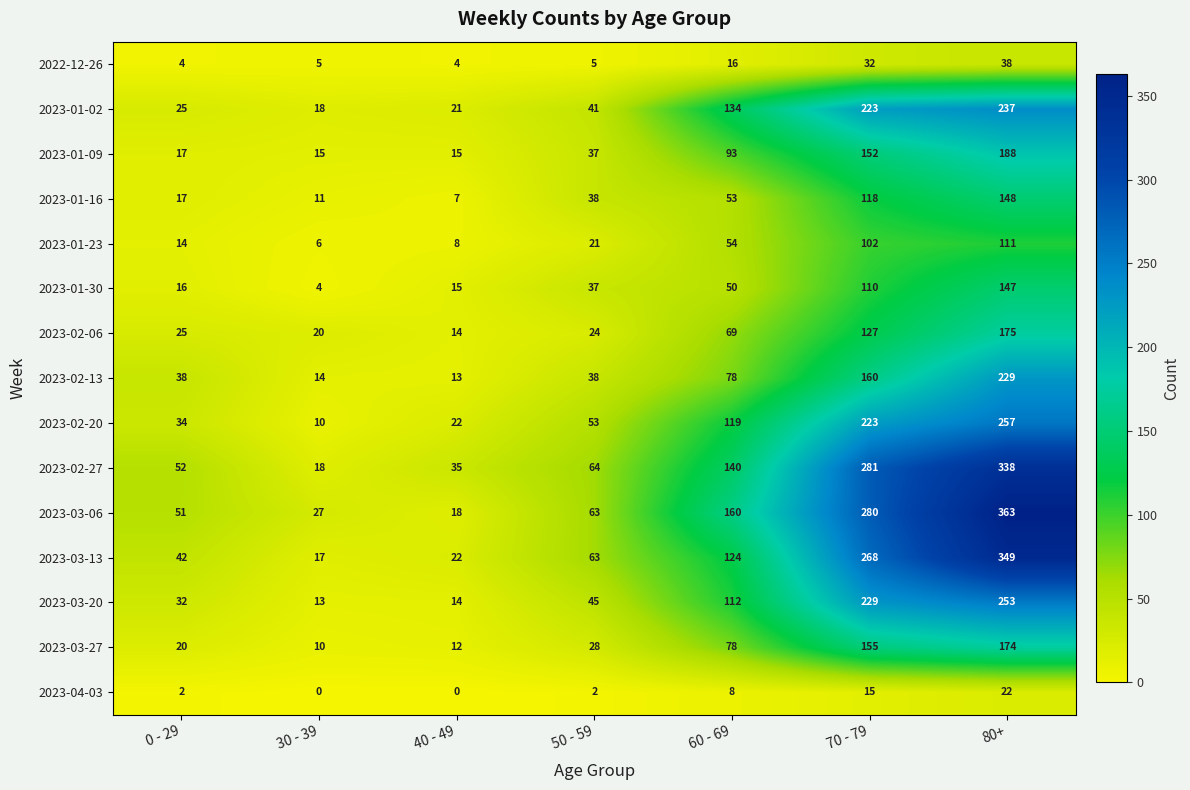

At how many categories does at least one series exceed 268?

2